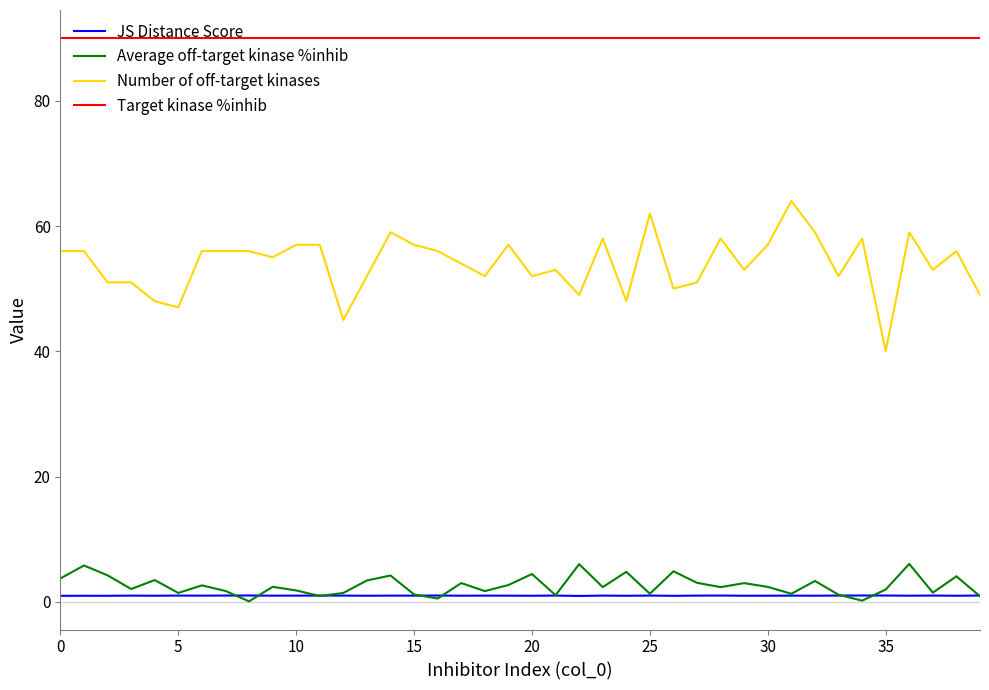

Is this an area chart (filled region under the line)?

No